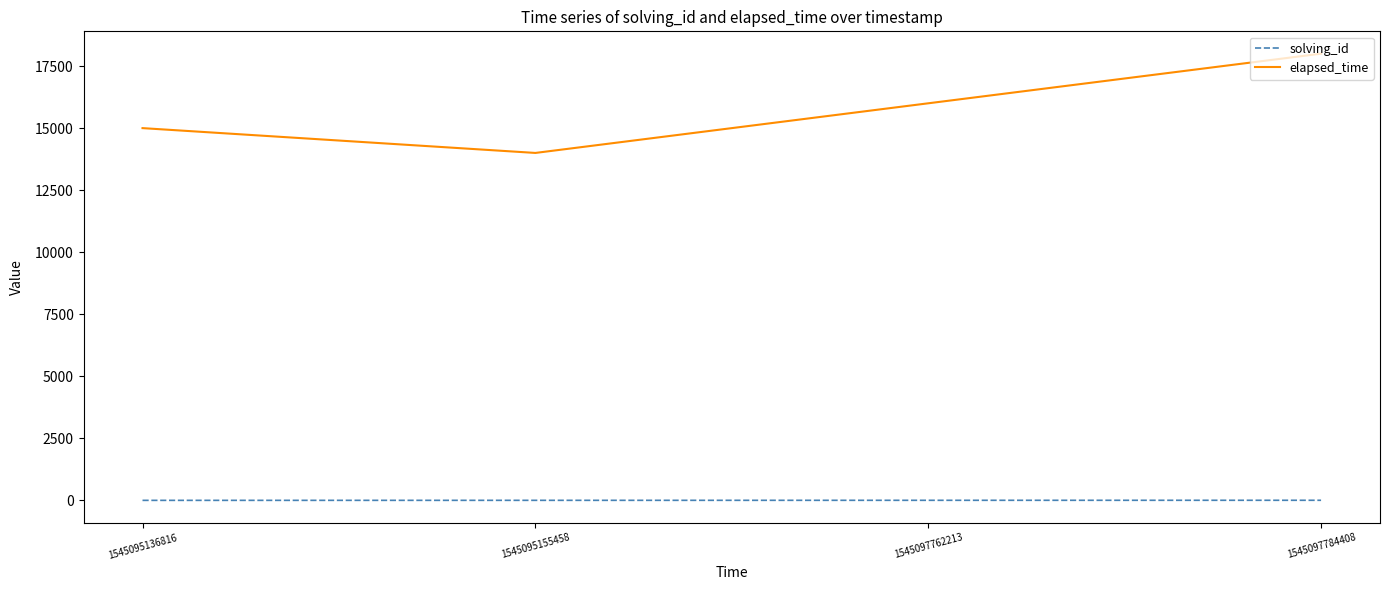

Which series has the largest total across all categories?

elapsed_time